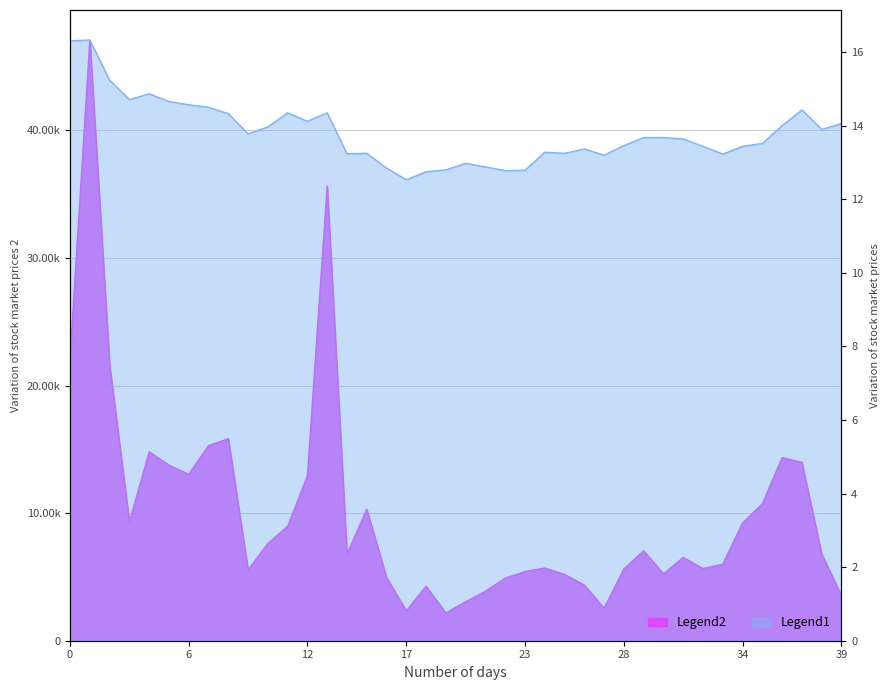

At how many categories does at least one series exceed 24082?

2